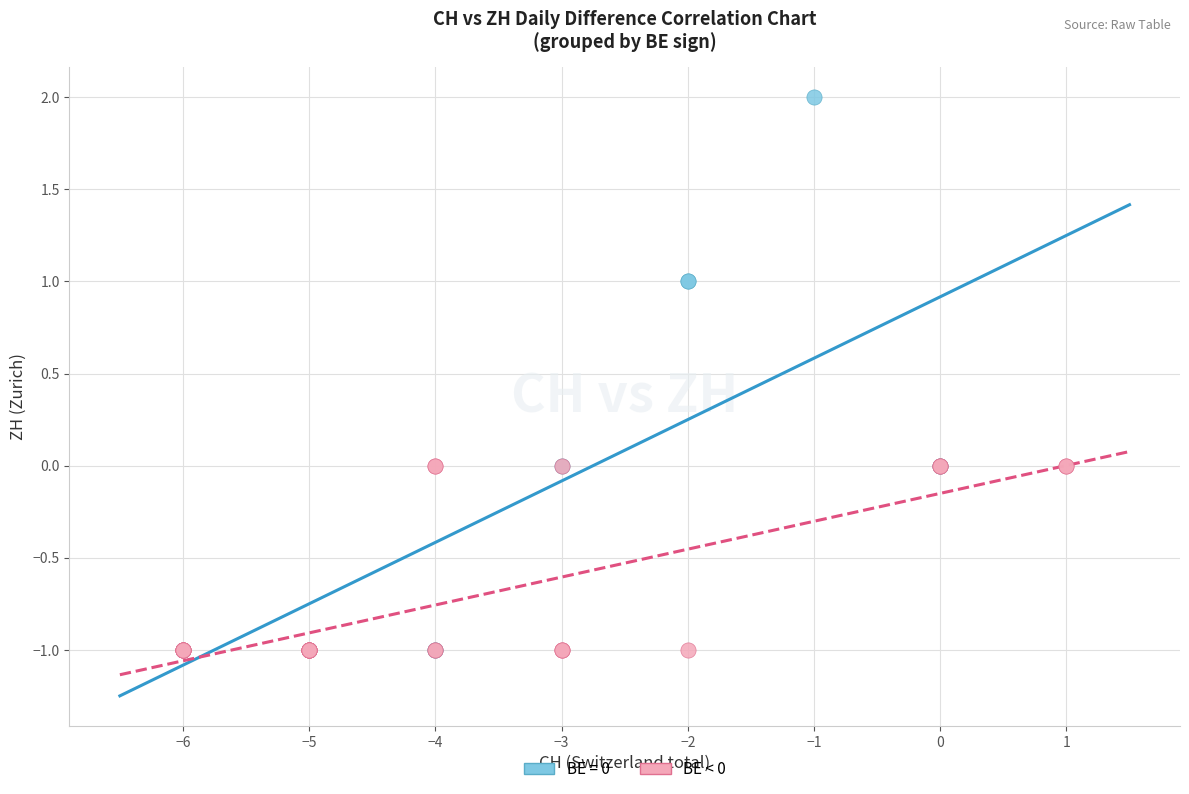

Which series contains the highest Y value?

BE = 0